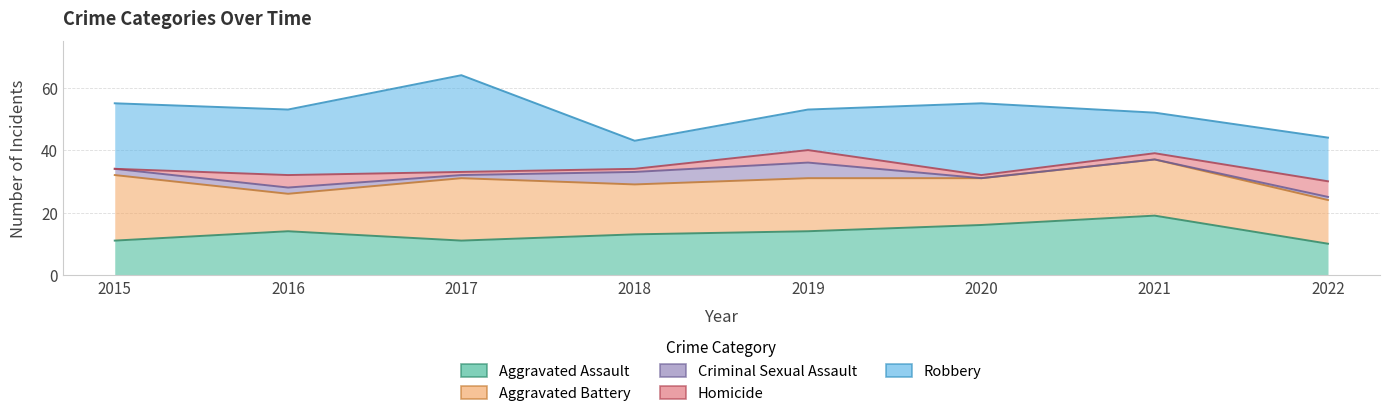

What is the difference between the maximum and minimum values in the Criminal Sexual Assault series?

5